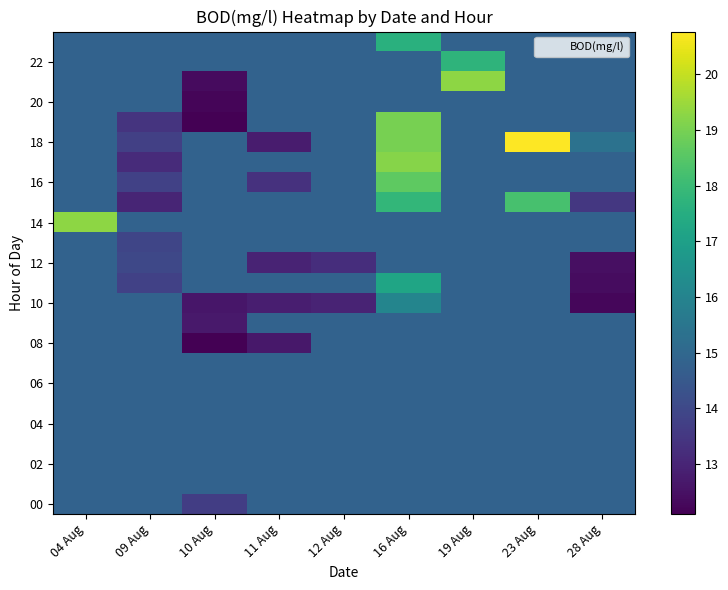

Which label corresponds to the smallest value in the chart?

10 Aug